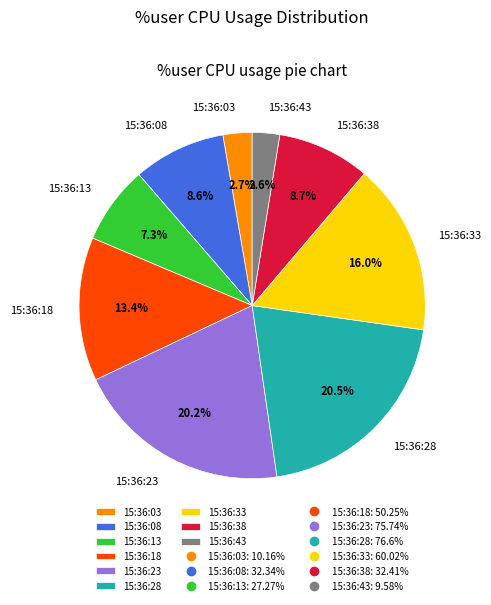

What is the total percentage of 15:36:03 and 15:36:38?

11.4%